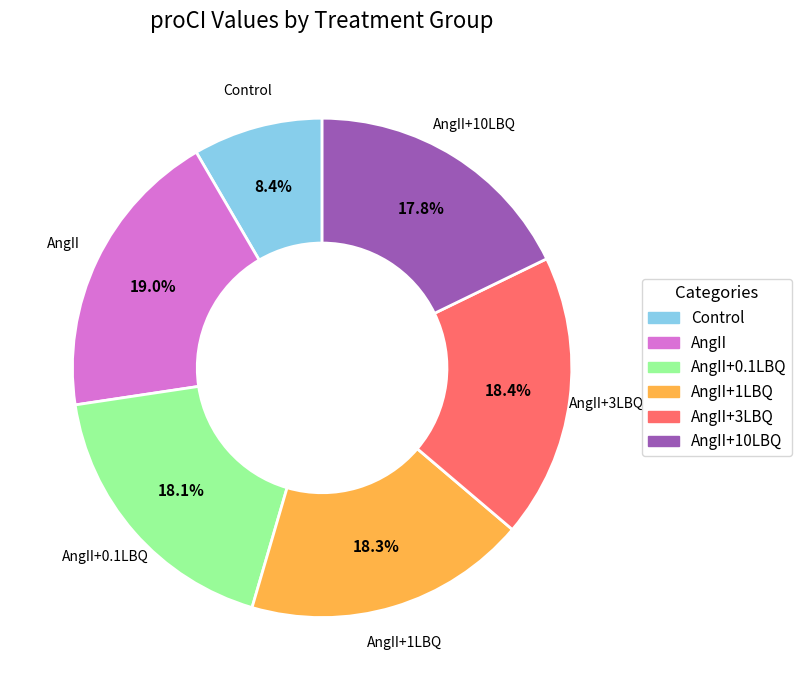

To the nearest percent, what is the average slice percentage?

17%